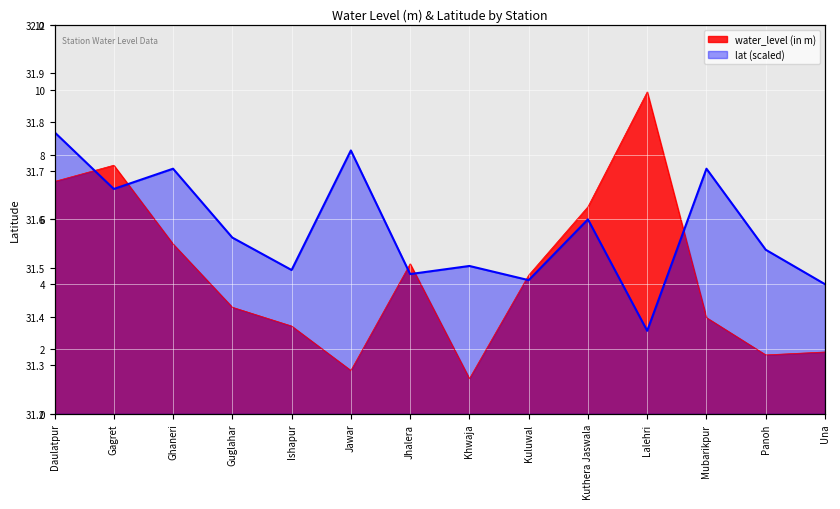

Between Mubarikpur and Kuthera Jaswala, which is larger?

Kuthera Jaswala